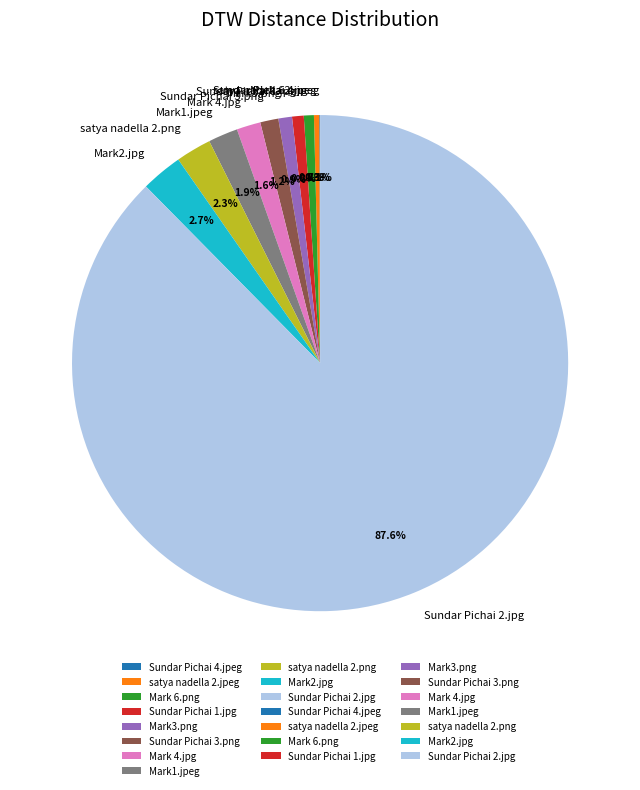

What portion of the pie excludes Mark1.jpeg?

98.1%